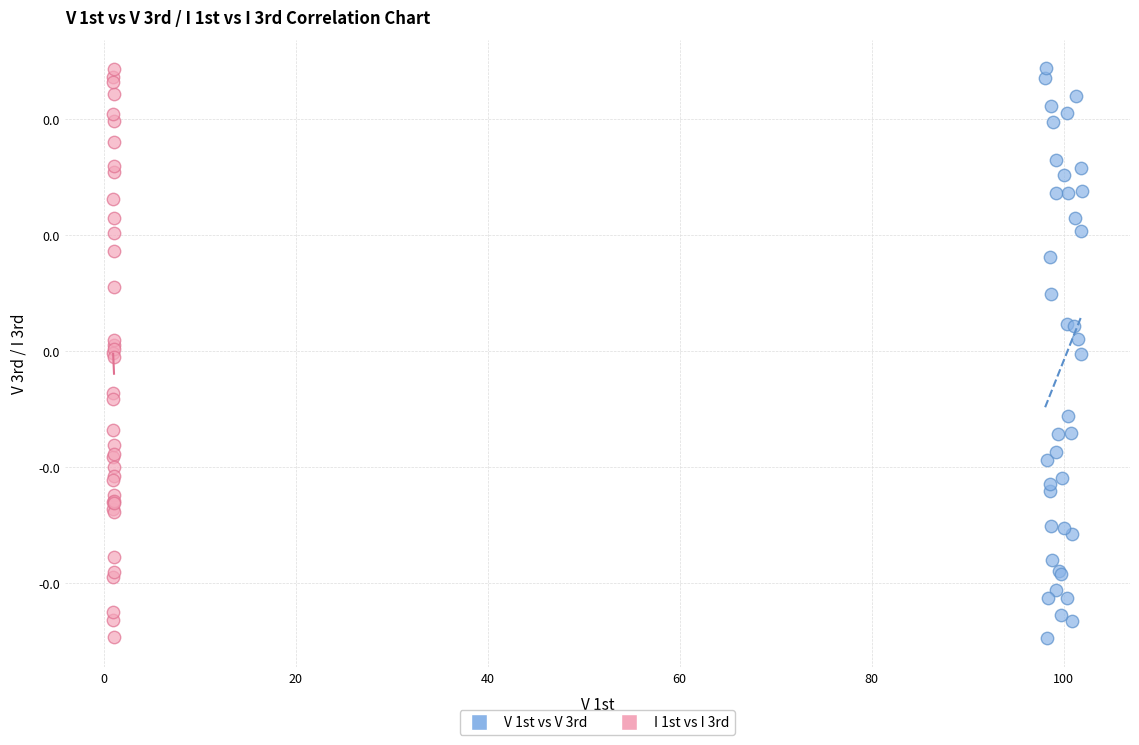

What are all the series names shown in the legend?

V 1st vs V 3rd, I 1st vs I 3rd